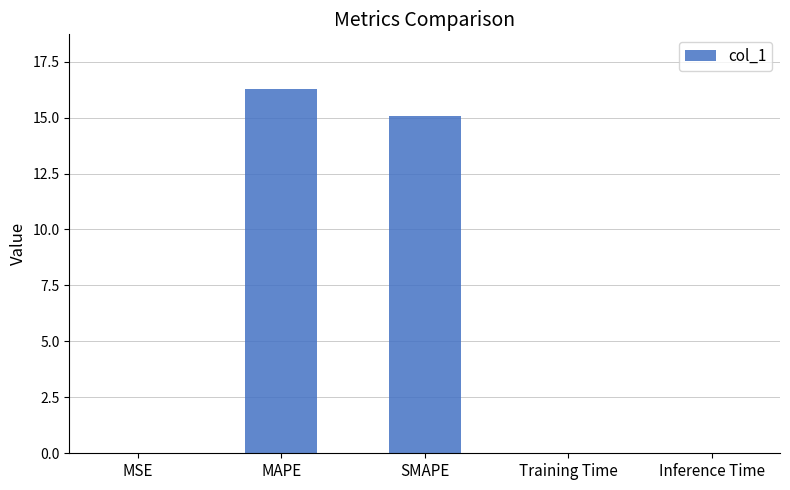

The chart shows a value of 26.2 at MAPE. True or false?

False